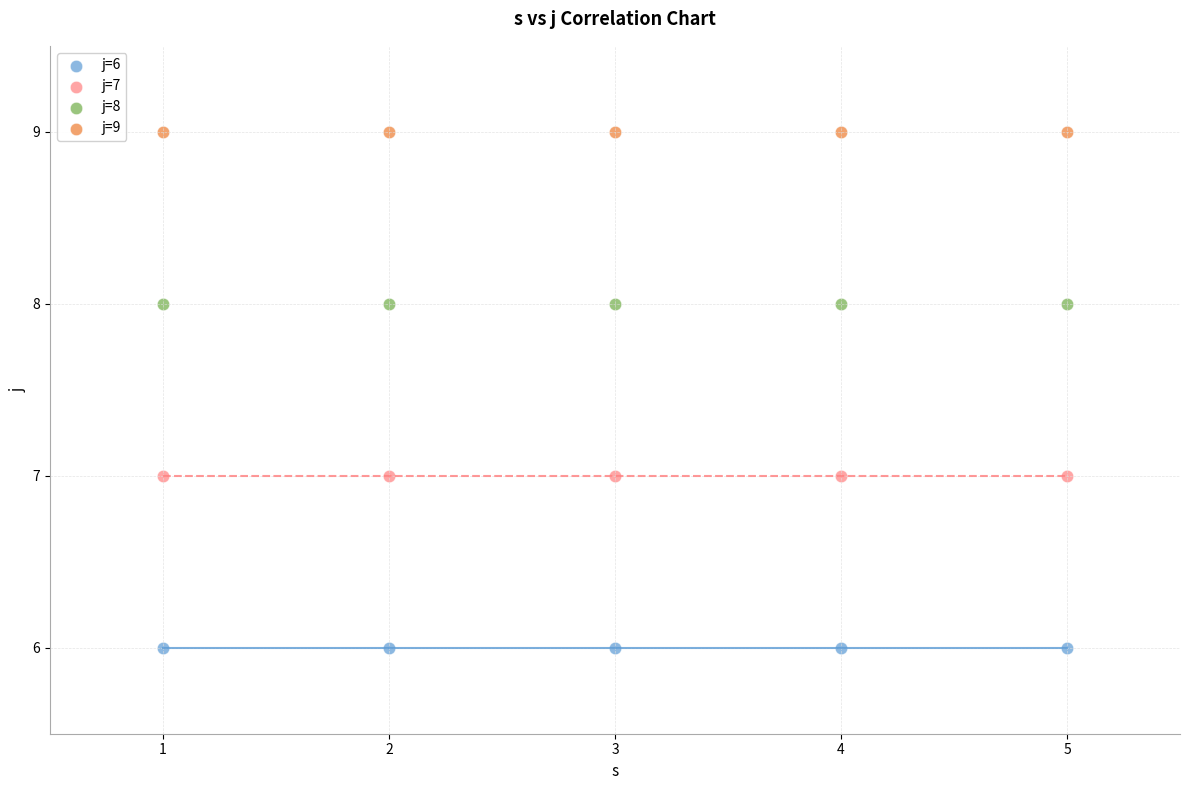

Which series reaches the minimum Y coordinate?

j=6